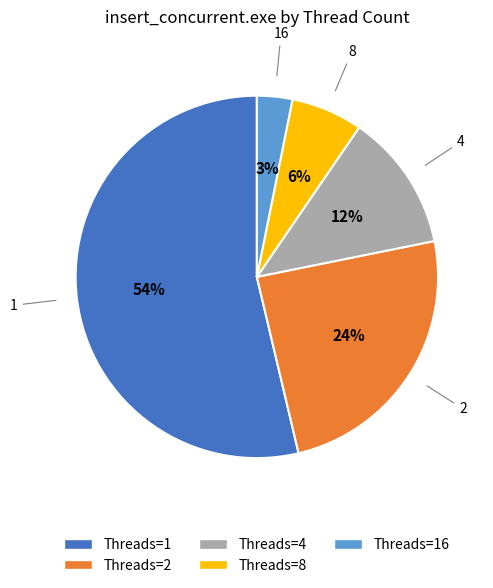

To the nearest percent, what is the average slice percentage?

20%